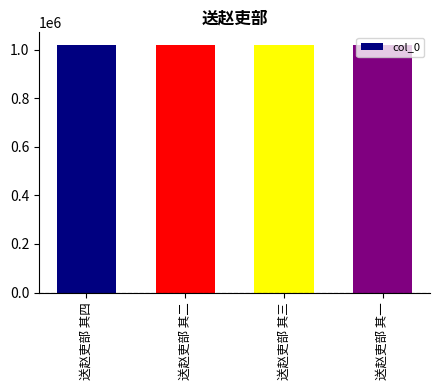

What is the ratio of the value at 送赵吏部 其一 to the value at 送赵吏部 其二?

1.0